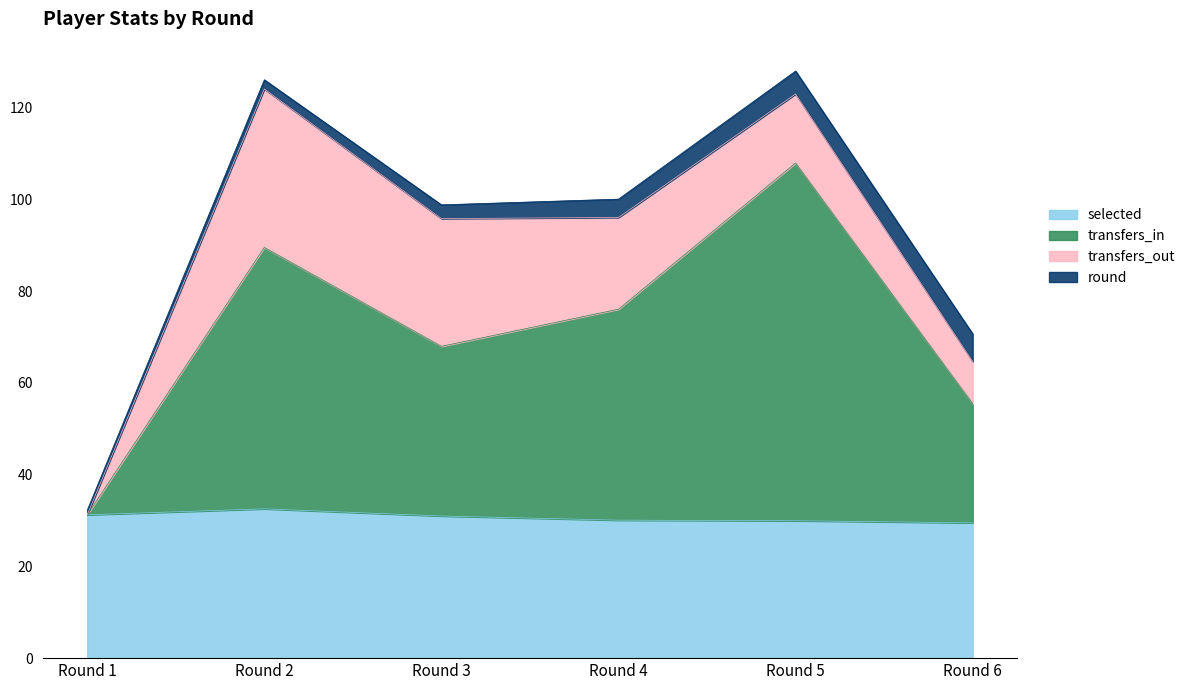

At which category does transfers_in reach its first local valley?

Round 3